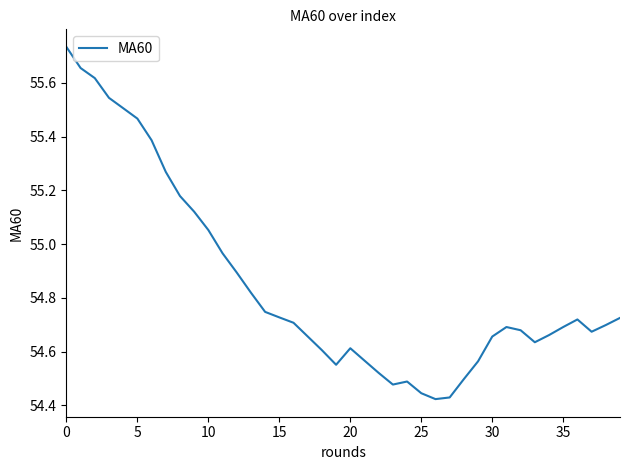

How many lines are shown in the chart?

1